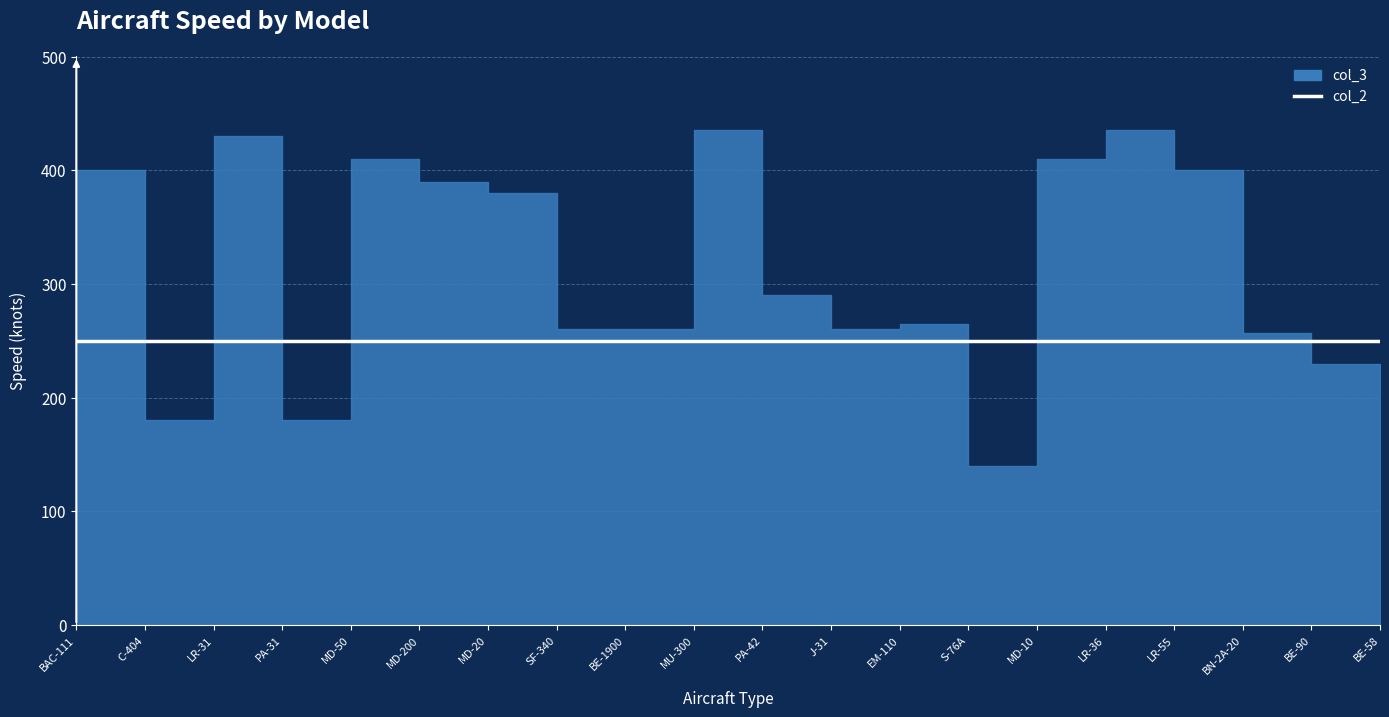

Which has a higher value, S-76A or LR-31?

LR-31